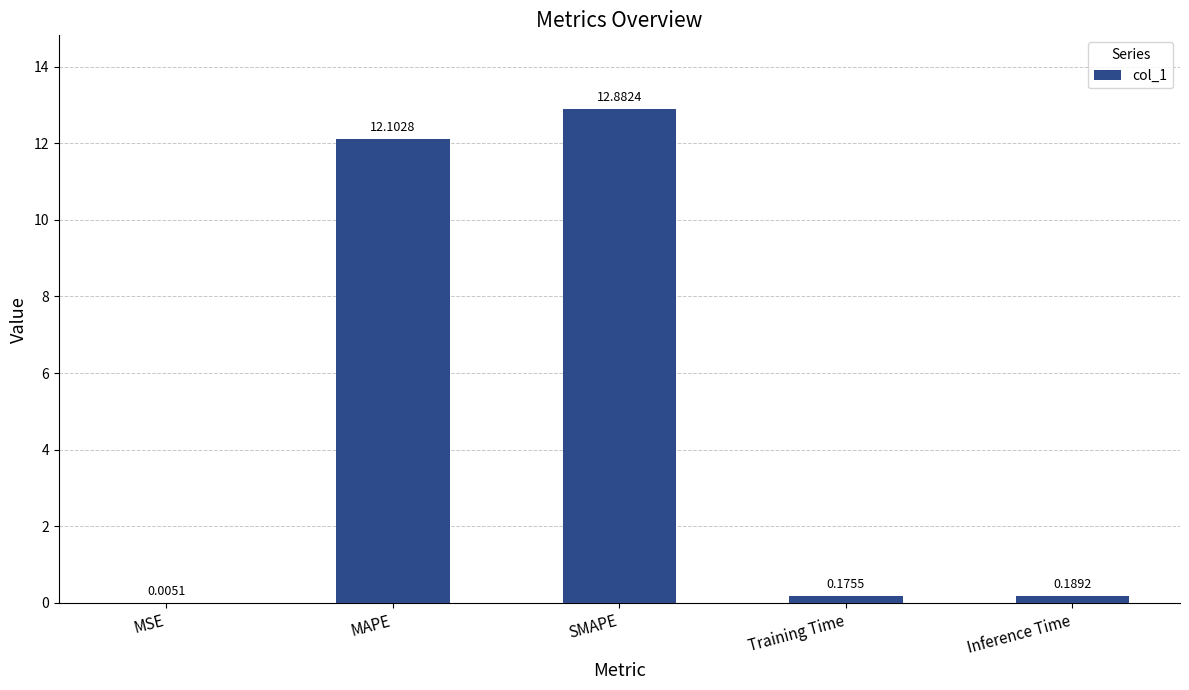

What is the average value?

5.1